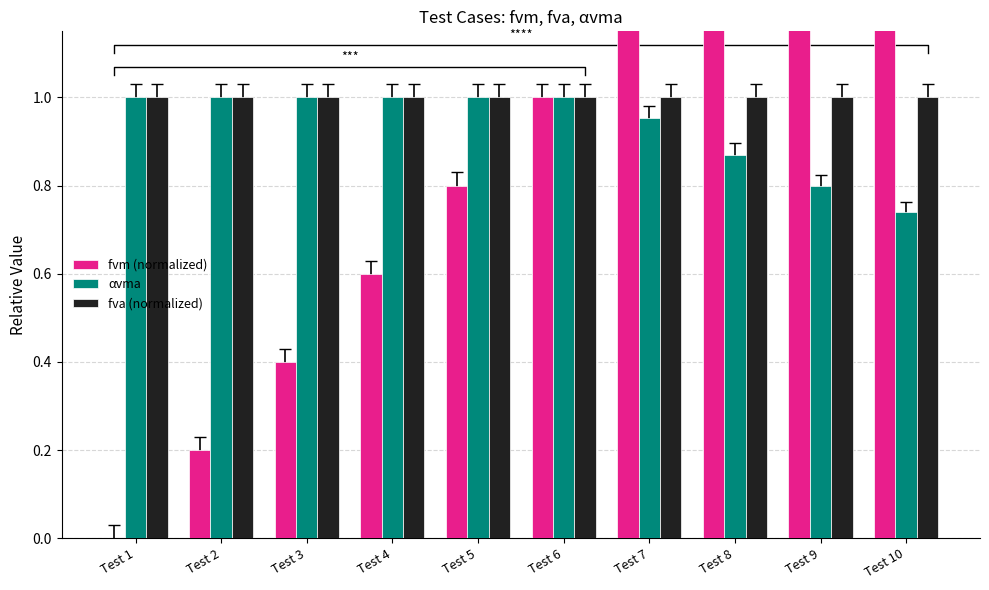

What is the difference between the highest and lowest values at Test 3?

0.6